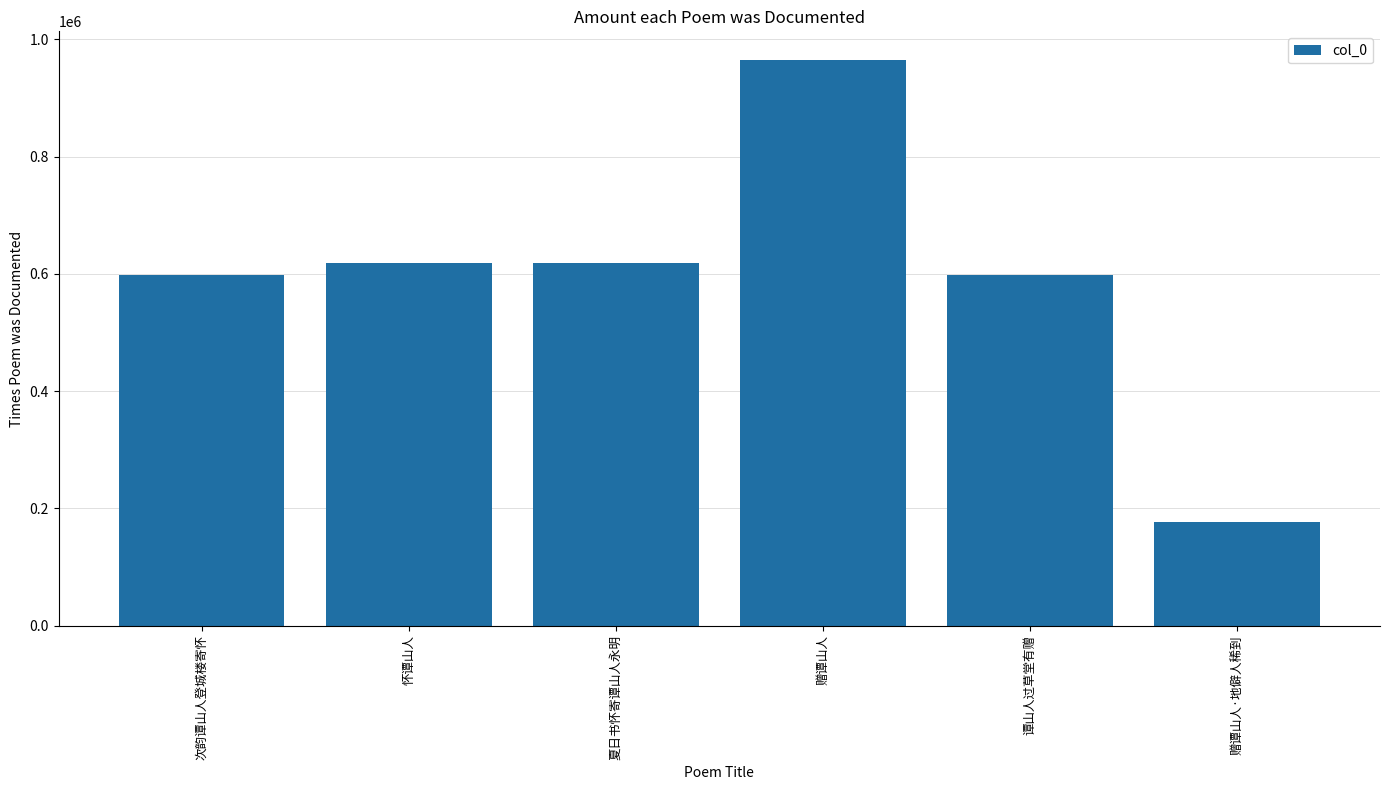

What position from the right is 谭山人过草堂有赠?

2